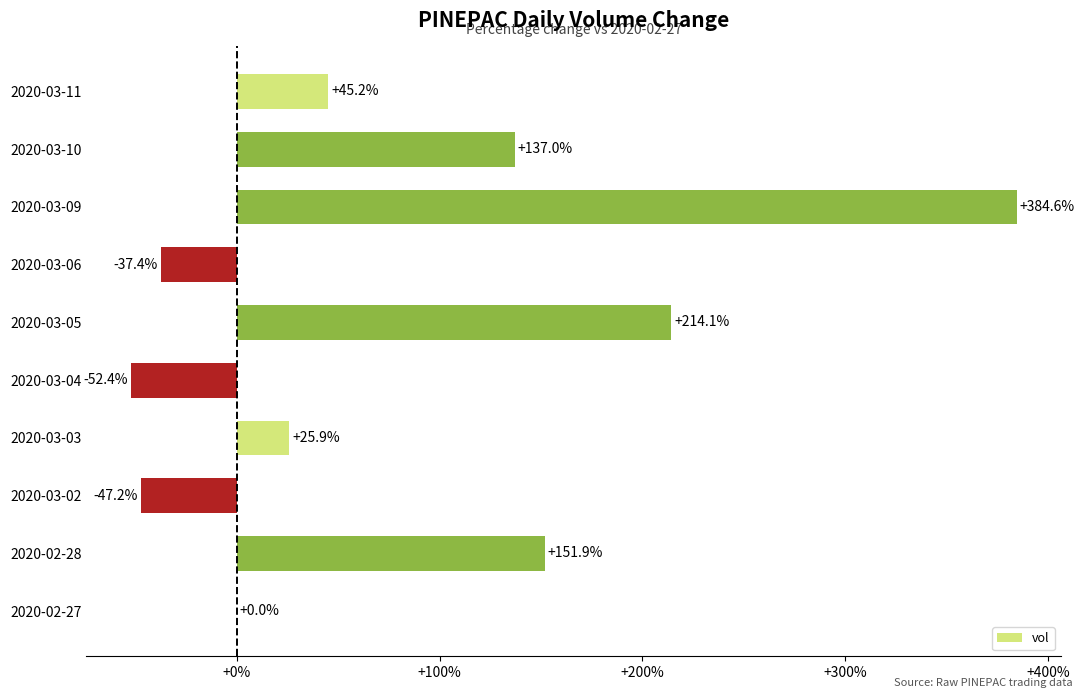

What is the average value?

82.2